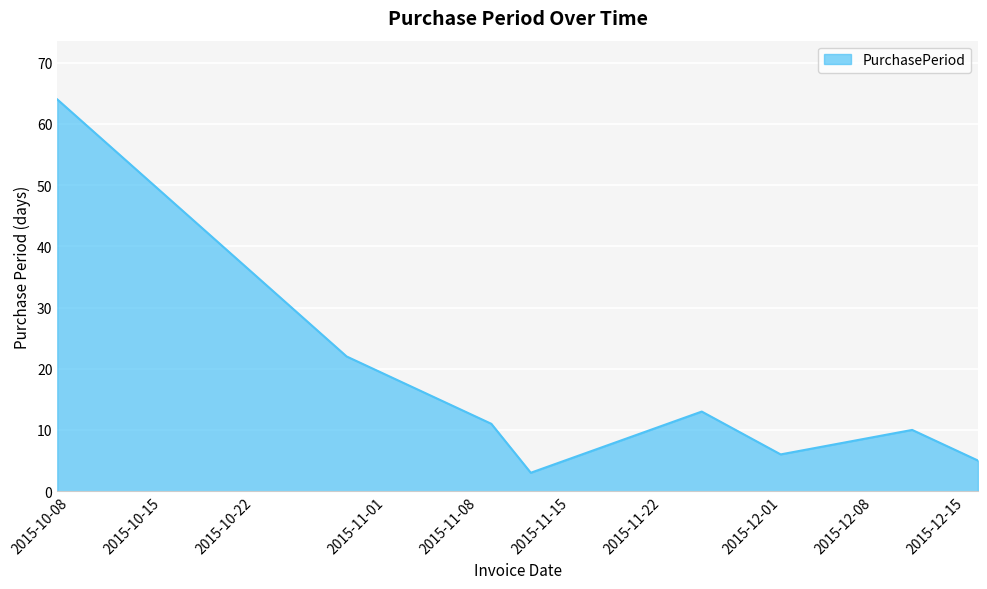

How many values are below 11?

4